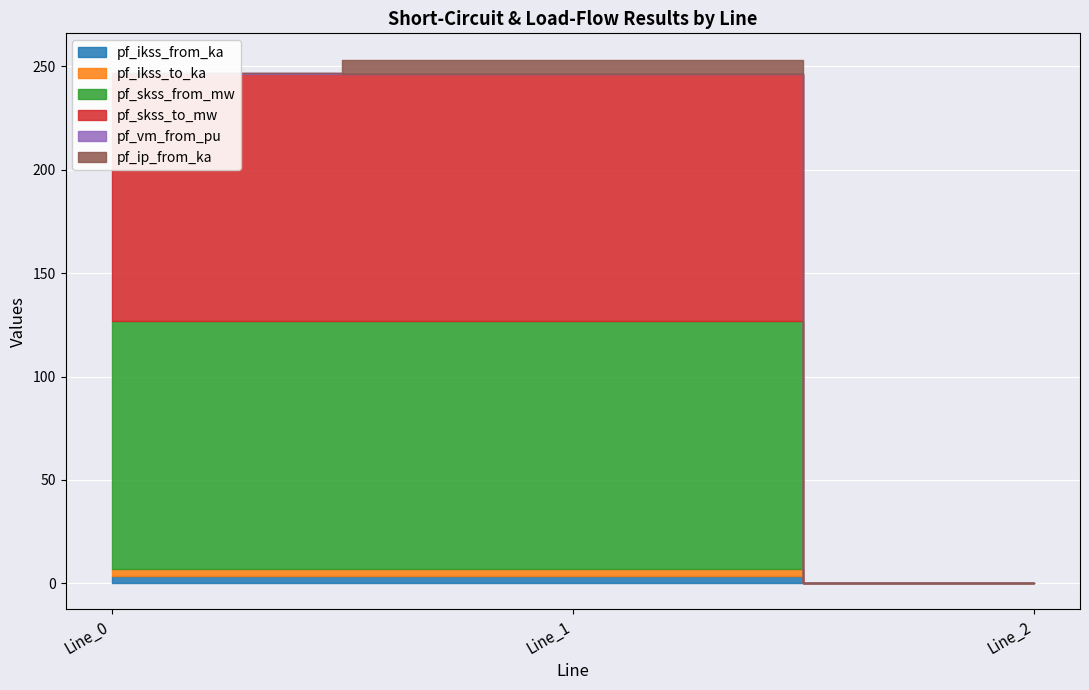

List the series in order of their peak value, highest first.

pf_skss_from_mw, pf_skss_to_mw, pf_ip_from_ka, pf_ikss_from_ka, pf_ikss_to_ka, pf_vm_from_pu